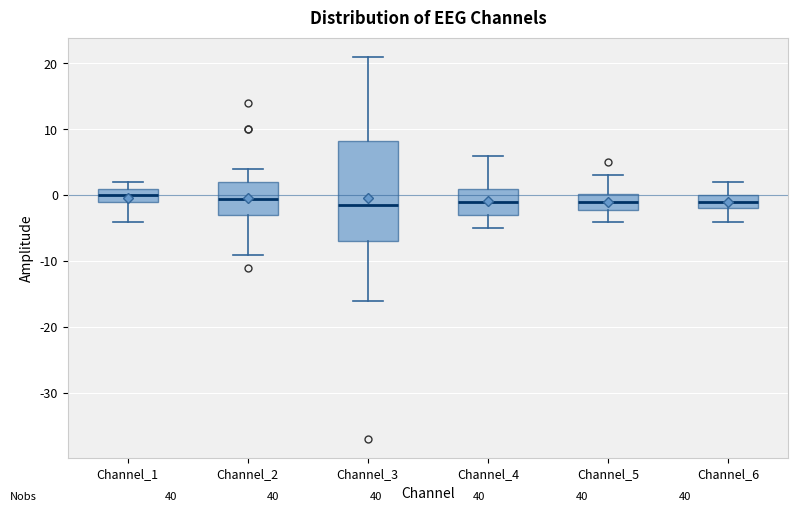

Reading left to right, transcribe this box plot: for each box, give where its median line is, the range the box spans, and where its two whiskers end, as read against the y-axis. The values are not printed on the chart, so give them approximately, as read against the axis.

Channel_1: median 0, box -1 to 1, whiskers -4 to 2
Channel_2: median 0, box -3 to 2, whiskers -9 to 4
Channel_3: median -1, box -7 to 8, whiskers -16 to 21
Channel_4: median -1, box -3 to 1, whiskers -5 to 6
Channel_5: median -1, box -2 to 0, whiskers -4 to 3
Channel_6: median -1, box -2 to 0, whiskers -4 to 2